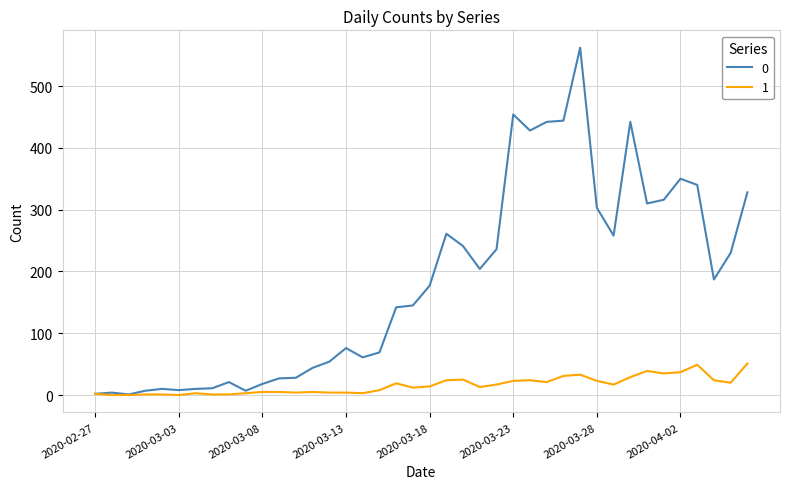

In 0, how many points are higher than both neighbors (excluding endpoints)?

9